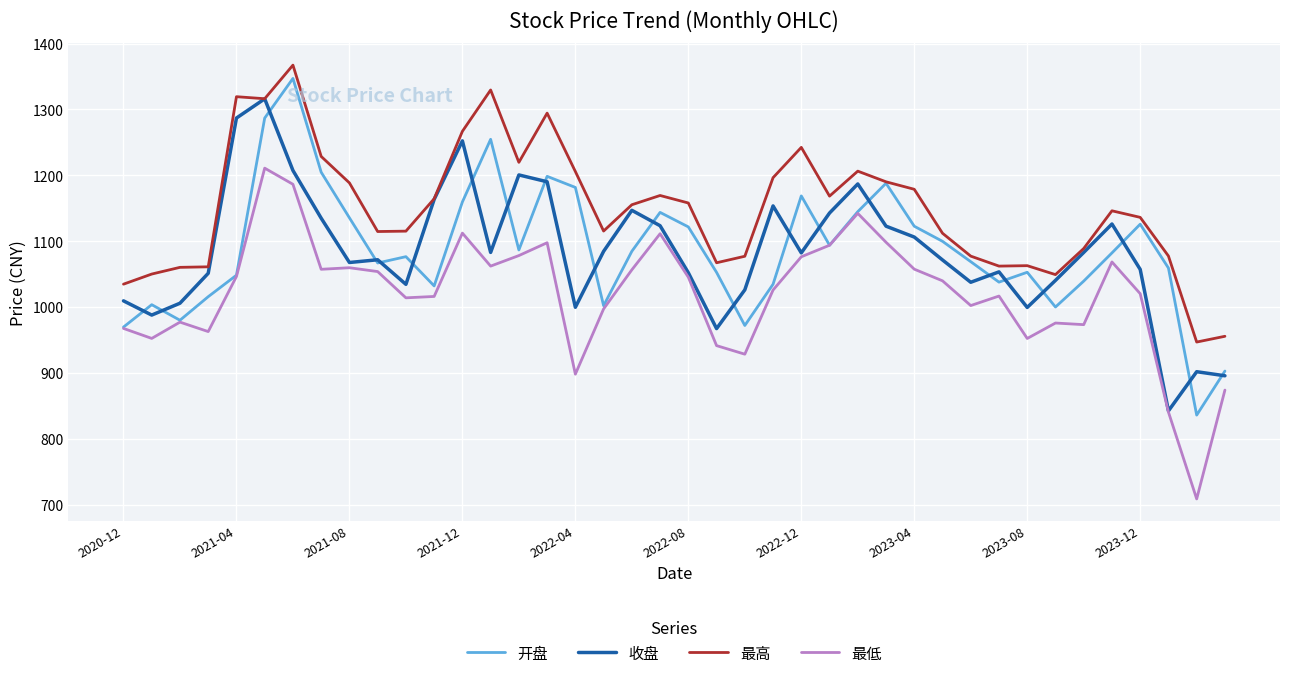

What is the highest value of the 最高 series?

1367.3